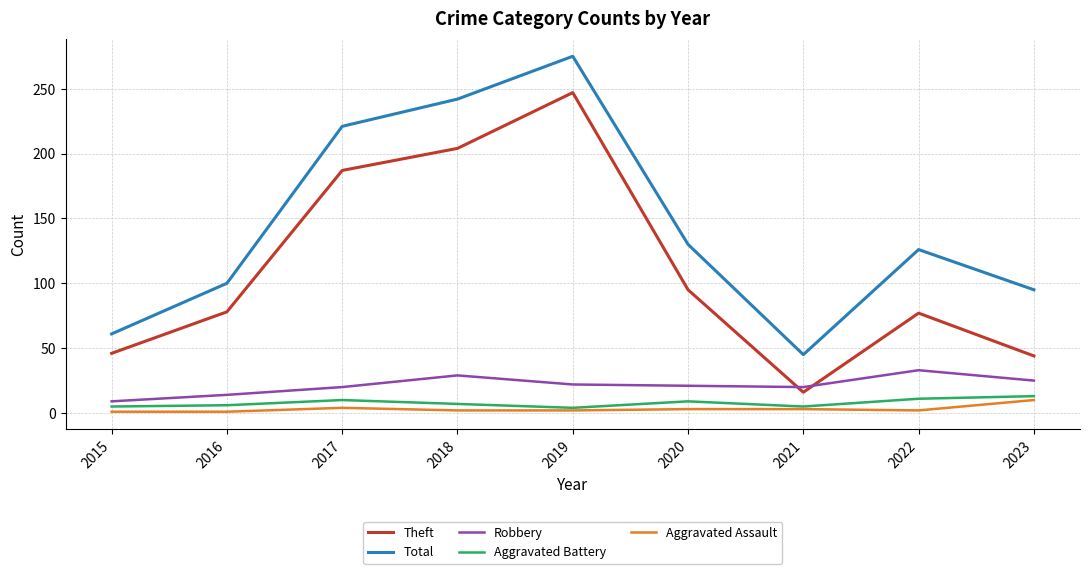

Which series changed the most between 2016 and 2019?

Total